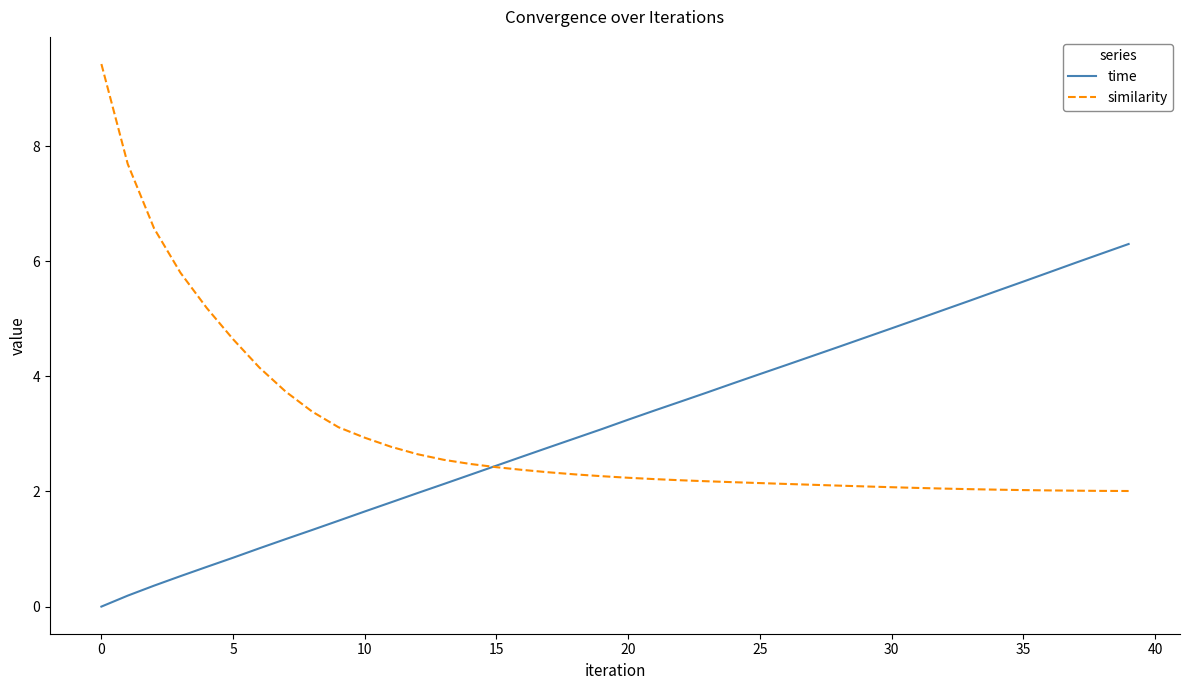

Does the chart display data point markers on the line(s)?

No